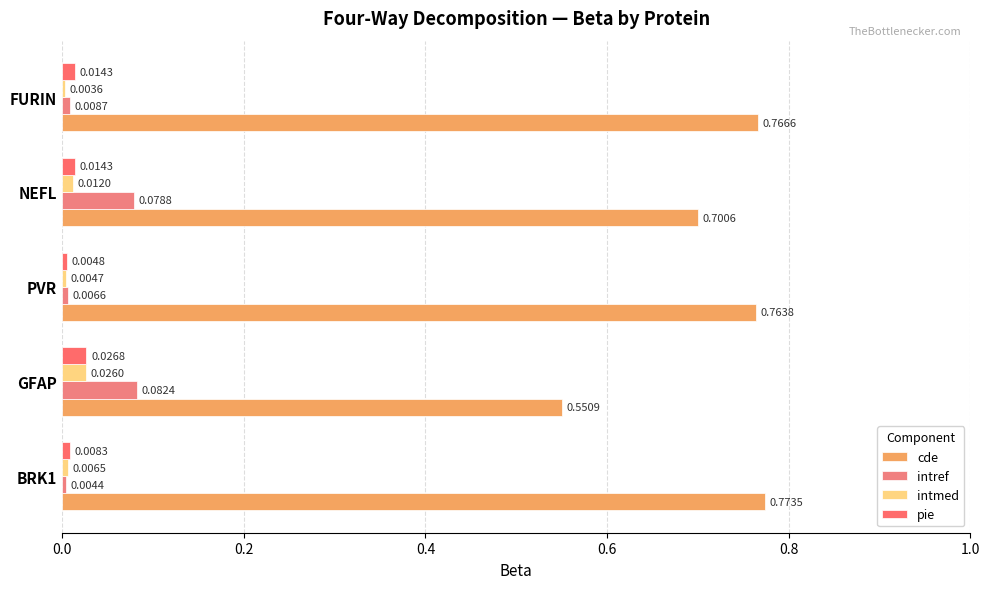

Reading left to right, what are all the values shown in this chart?

cde: 0.8	0.6	0.8	0.7	0.8
intref: 0.0	0.1	0.0	0.1	0.0
intmed: 0.0	0.0	0.0	0.0	0.0
pie: 0.0	0.0	0.0	0.0	0.0